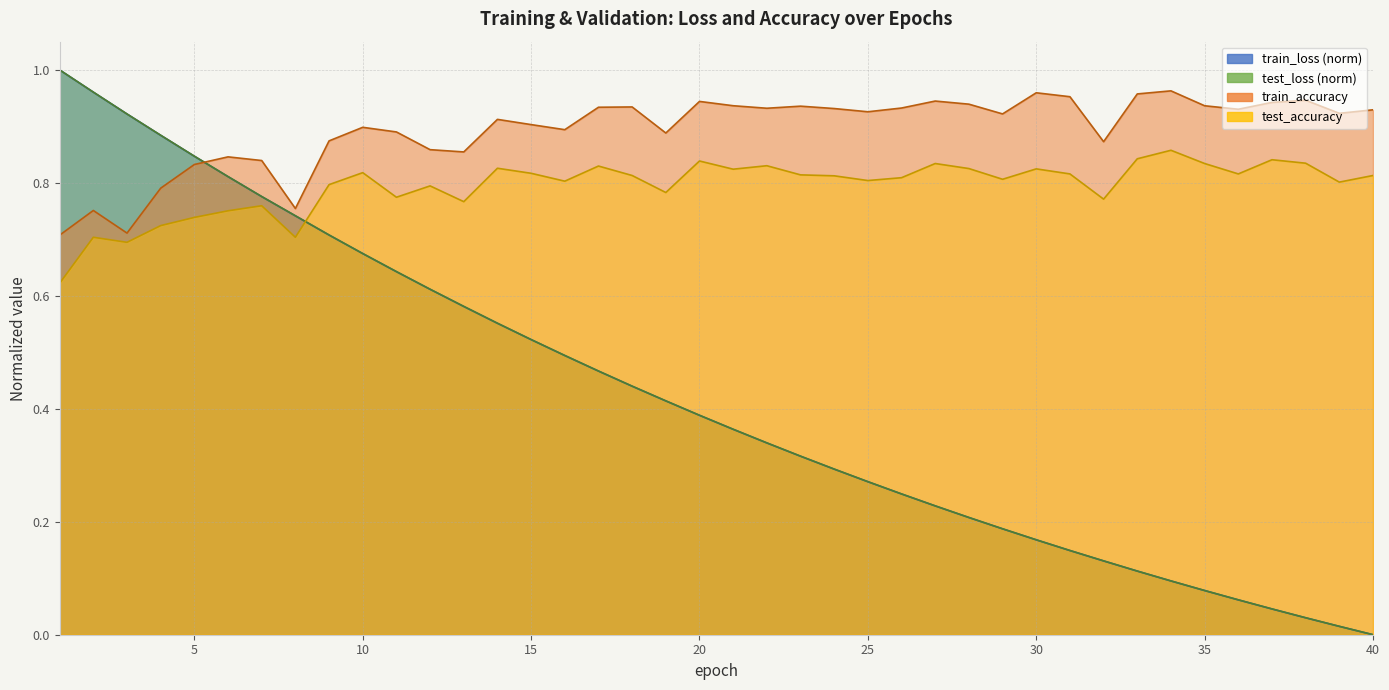

Rank the categories by train_accuracy value from lowest to highest.

1, 3, 2, 8, 4, 5, 7, 6, 13, 12, 32, 9, 19, 11, 16, 10, 15, 14, 29, 39, 25, 40, 36, 24, 22, 26, 17, 18, 23, 35, 21, 28, 37, 20, 27, 38, 31, 33, 30, 34